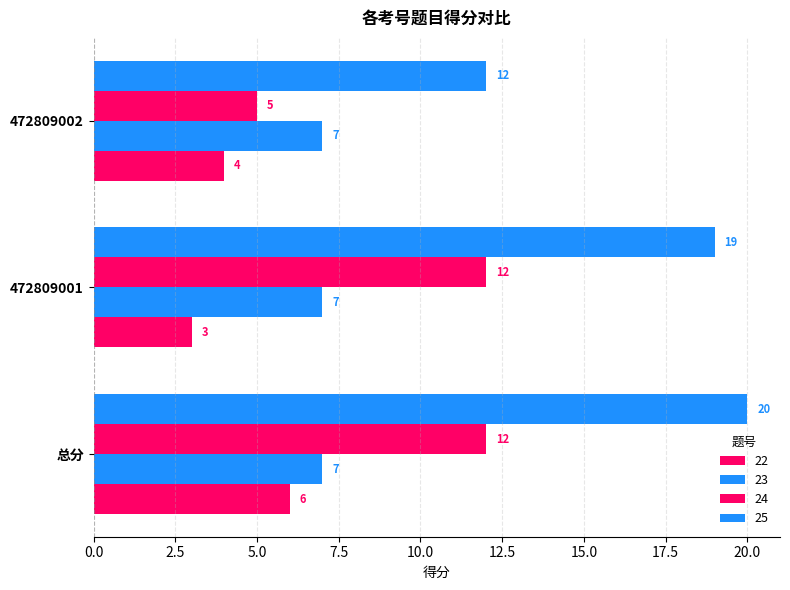

What is the approximate value of 25 at 总分?

20